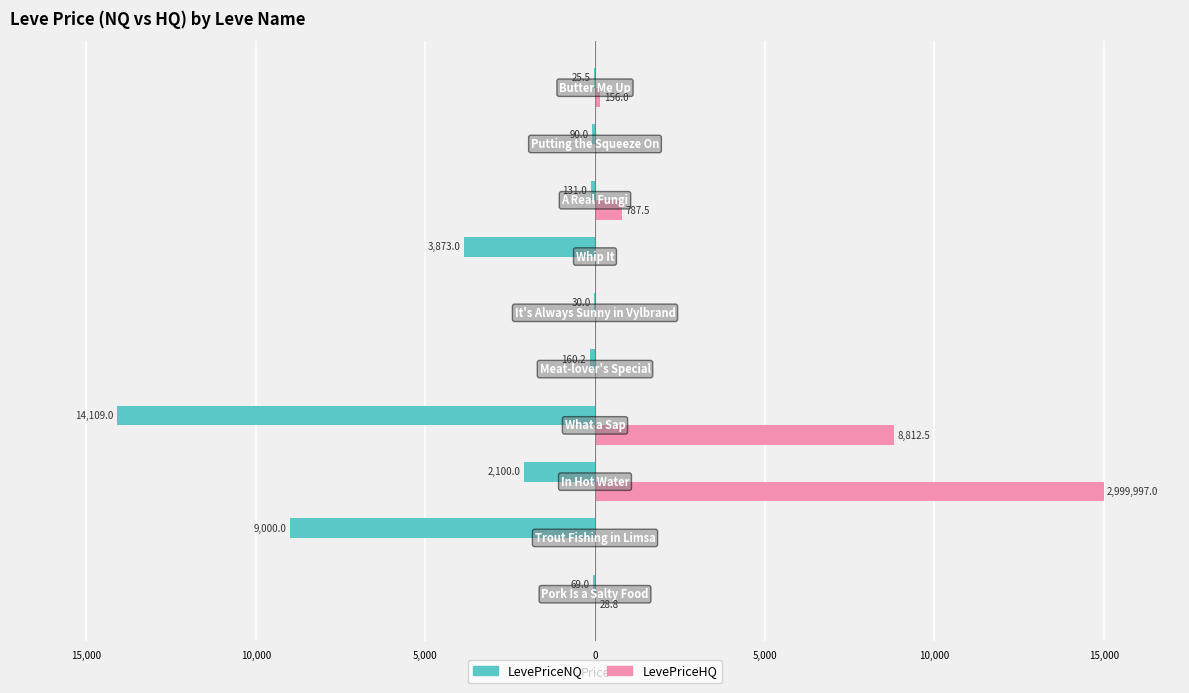

What is the highest value of the LevePriceNQ series?

-25.5